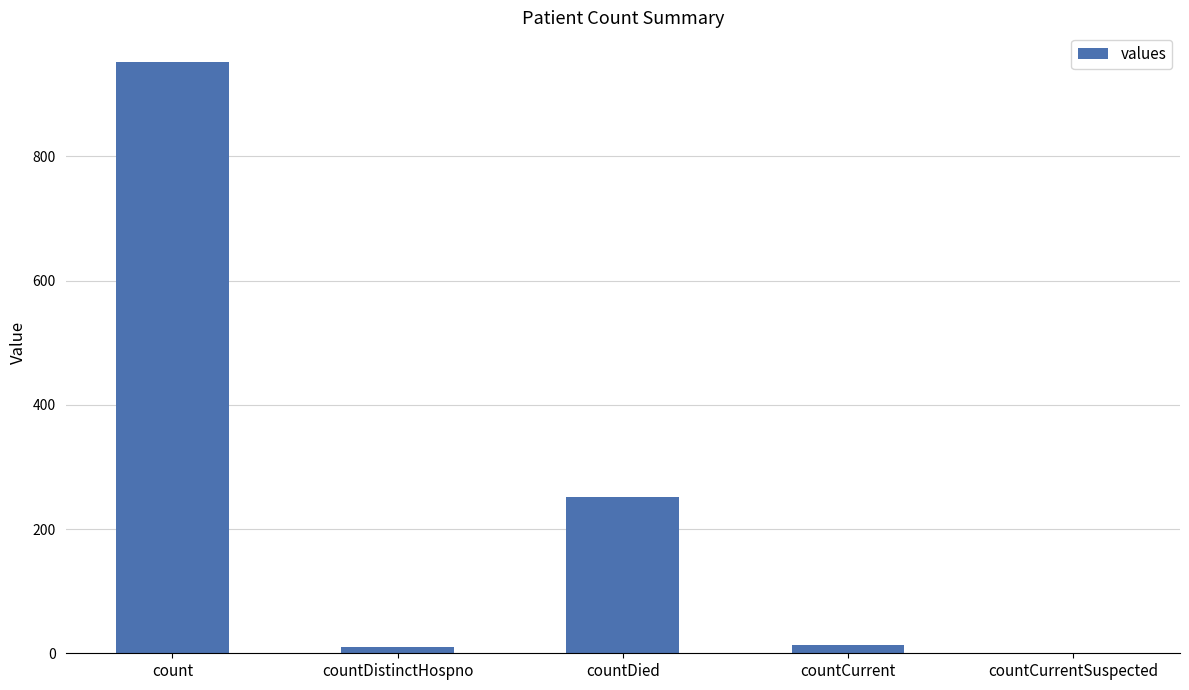

At which label does the data first exceed 13?

count